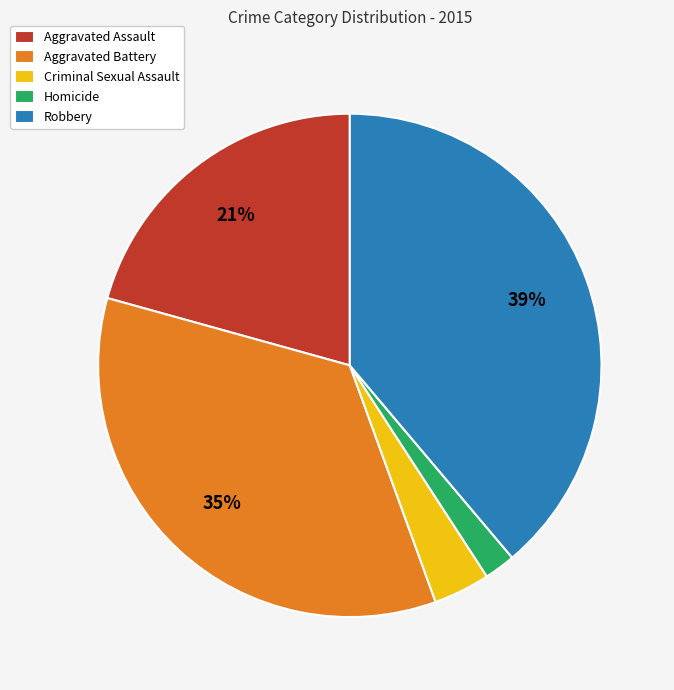

Is Aggravated Assault the majority of the pie?

No